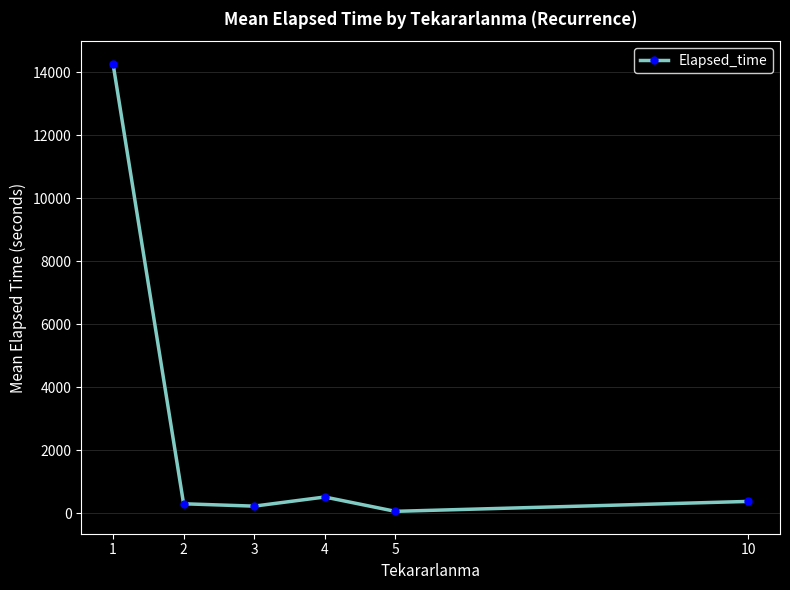

Is it true that the value at 10 is 375.0?

True